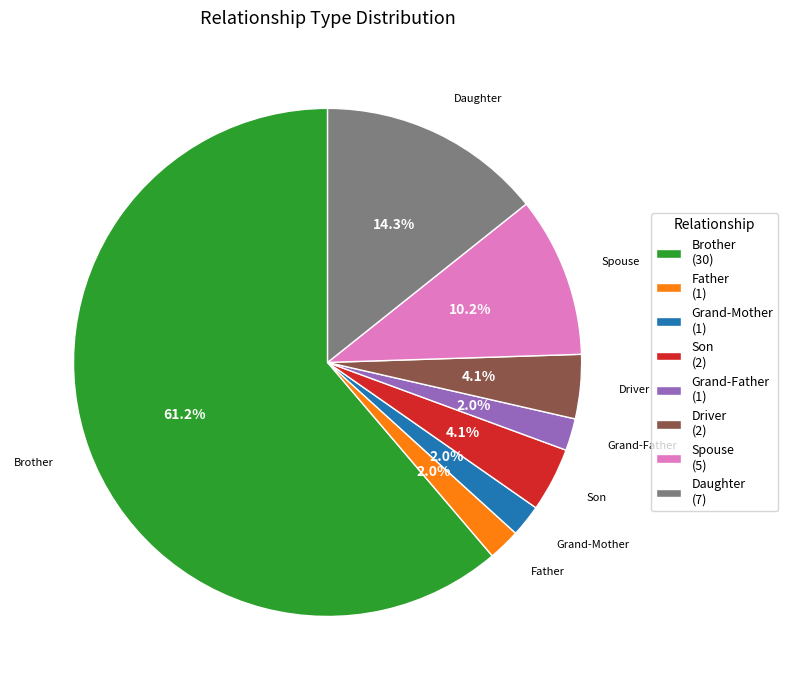

Which category has the biggest portion of the pie?

Brother (30)